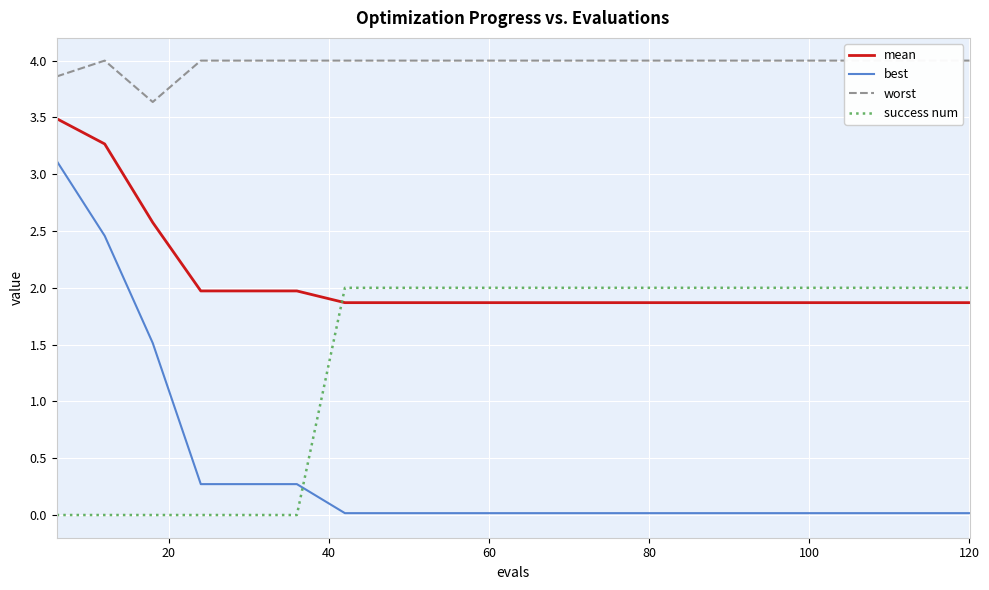

True or false: mean has more than 2 interior local peaks.

False